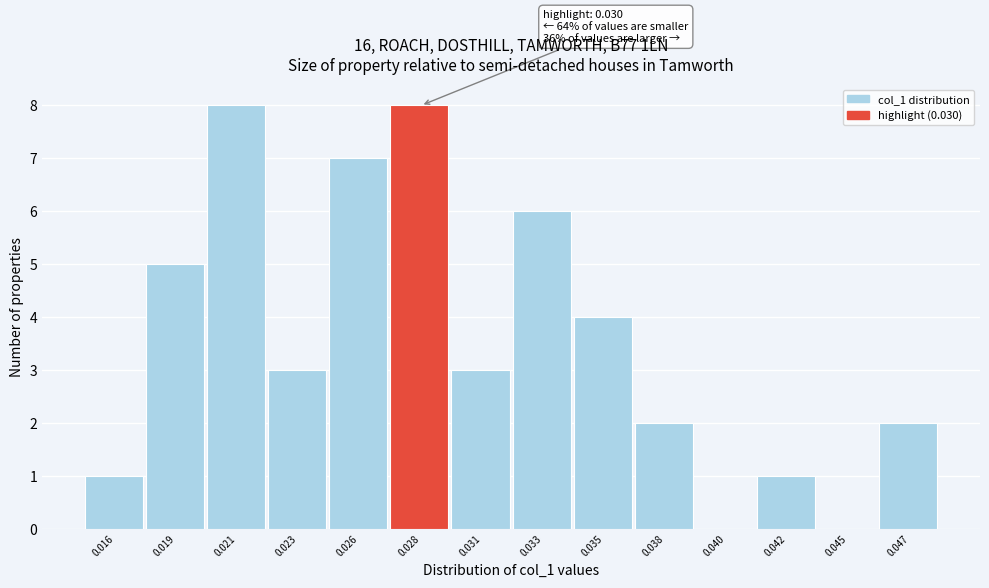

Reading left to right, transcribe all the data shown in this chart.

0.016=1	0.019=5	0.021=8	0.023=3	0.026=7	0.028=8	0.031=3	0.033=6	0.035=4	0.038=2	0.040=0	0.042=1	0.045=0	0.047=2